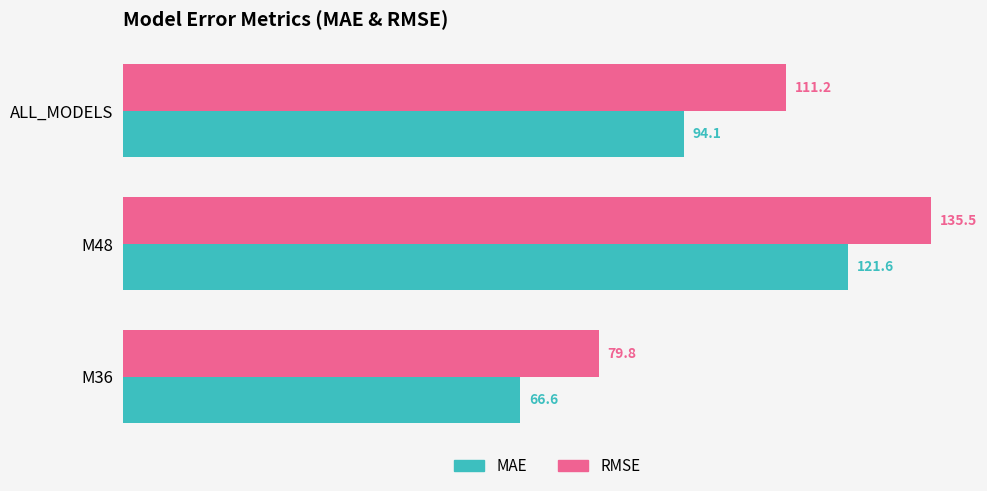

Which series has the largest range (max minus min)?

RMSE